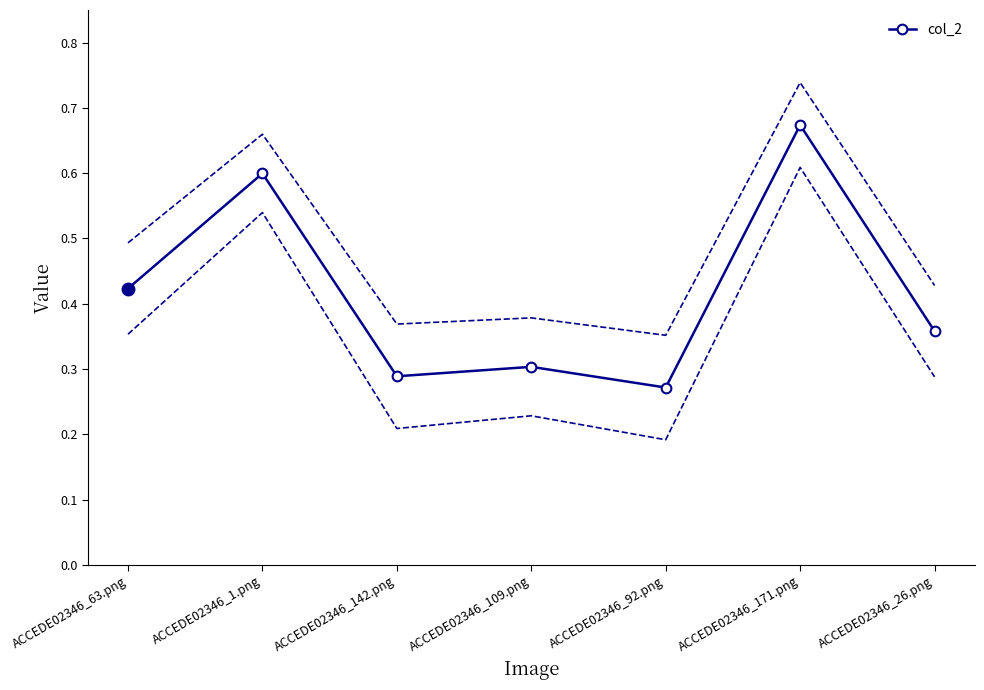

Reading left to right, list all the values displayed in this chart.

ACCEDE02346_63.png=0.4	ACCEDE02346_1.png=0.6	ACCEDE02346_142.png=0.3	ACCEDE02346_109.png=0.3	ACCEDE02346_92.png=0.3	ACCEDE02346_171.png=0.7	ACCEDE02346_26.png=0.4